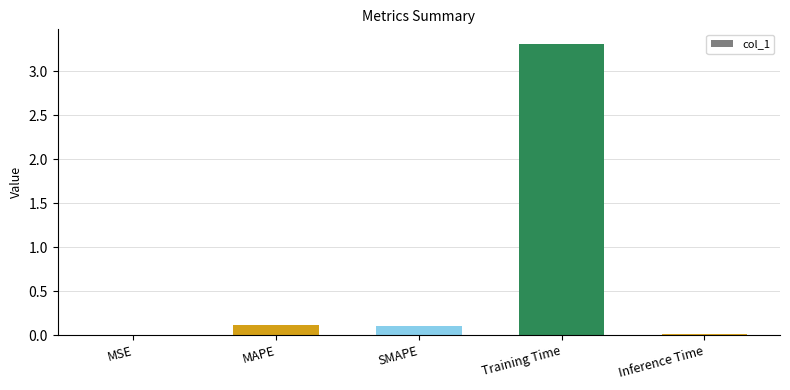

The value at MAPE is 0.1. True or false?

True